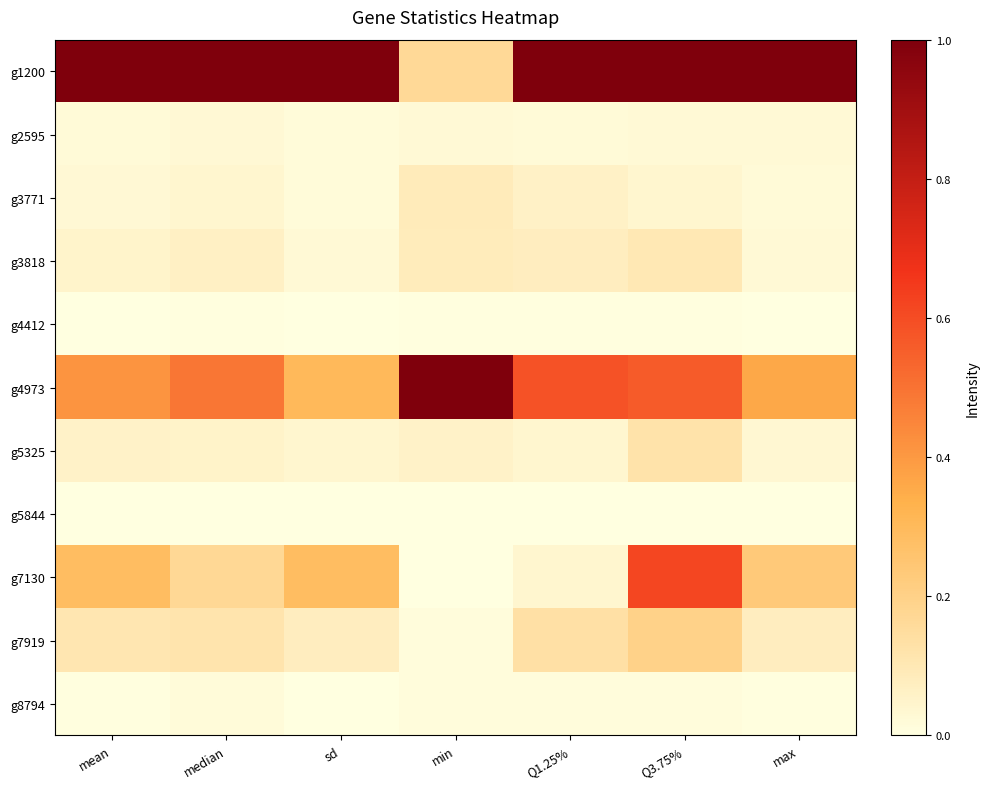

Reading left to right, extract all data points from this chart.

g1200: mean=1.0	median=1.0	sd=1.0	min=0.2	Q1.25%=1.0	Q3.75%=1.0	max=1.0
g2595: mean=0.0	median=0.0	sd=0.0	min=0.0	Q1.25%=0.0	Q3.75%=0.0	max=0.0
g3771: mean=0.0	median=0.0	sd=0.0	min=0.1	Q1.25%=0.1	Q3.75%=0.0	max=0.0
g3818: mean=0.0	median=0.1	sd=0.0	min=0.1	Q1.25%=0.1	Q3.75%=0.1	max=0.0
g4412: mean=0.0	median=0.0	sd=0.0	min=0.0	Q1.25%=0.0	Q3.75%=0.0	max=0.0
g4973: mean=0.4	median=0.5	sd=0.3	min=1.0	Q1.25%=0.6	Q3.75%=0.6	max=0.4
g5325: mean=0.1	median=0.1	sd=0.0	min=0.1	Q1.25%=0.0	Q3.75%=0.1	max=0.0
g5844: mean=0.0	median=0.0	sd=0.0	min=0.0	Q1.25%=0.0	Q3.75%=0.0	max=0.0
g7130: mean=0.3	median=0.2	sd=0.3	min=0.0	Q1.25%=0.0	Q3.75%=0.6	max=0.2
g7919: mean=0.1	median=0.1	sd=0.1	min=0.0	Q1.25%=0.1	Q3.75%=0.2	max=0.1
g8794: mean=0.0	median=0.0	sd=0.0	min=0.0	Q1.25%=0.0	Q3.75%=0.0	max=0.0